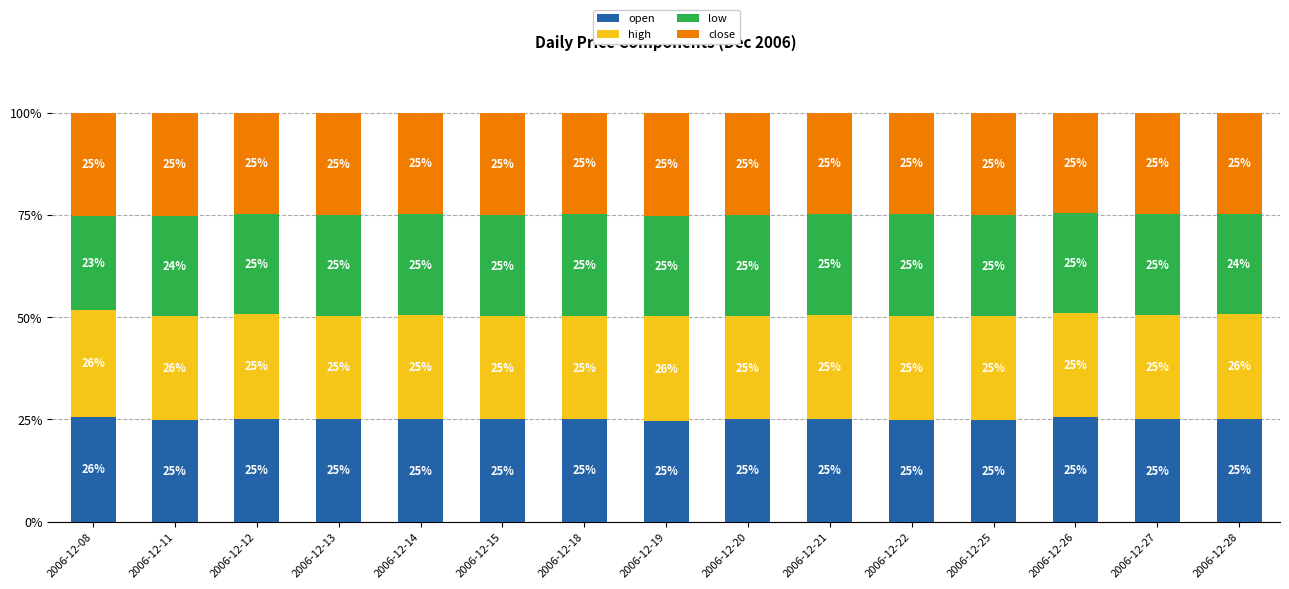

What is the total value across all series at 2006-12-22?

100.0